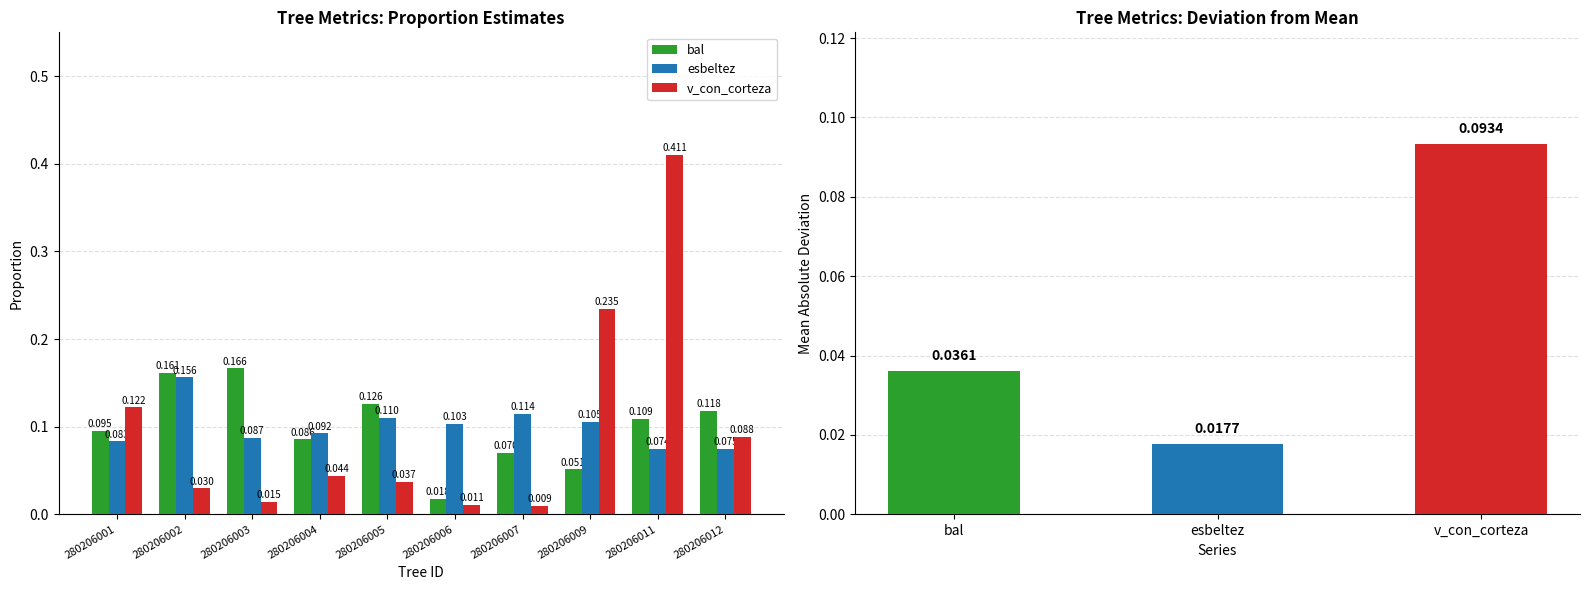

What is the spread (max minus min) of values at 280206007?

0.1